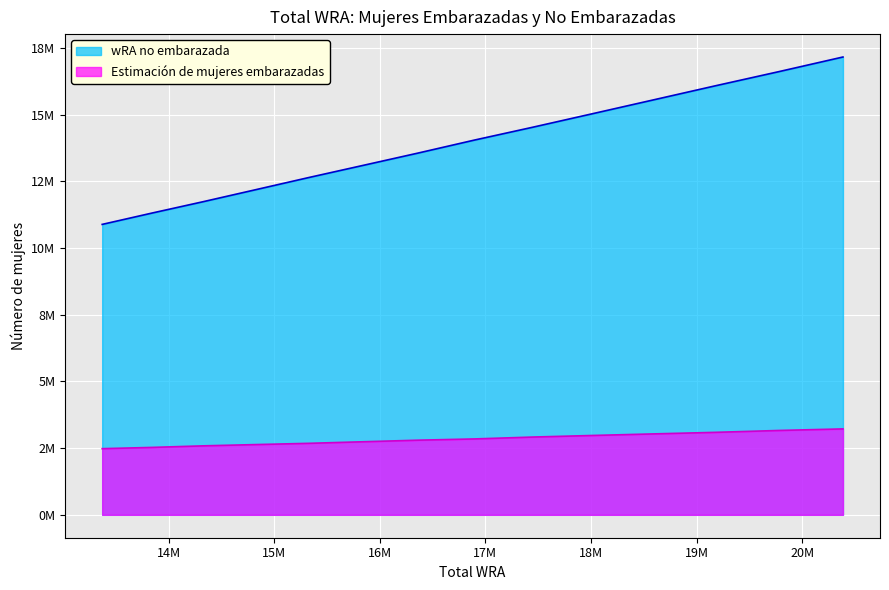

At which category does the chart reach its minimum across all series?

13370081